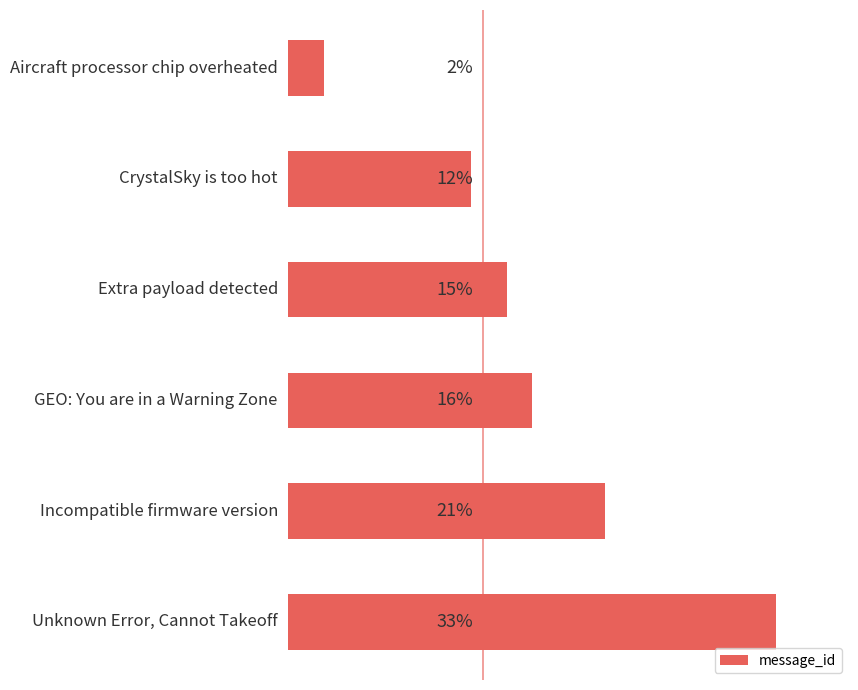

Where is the data nearest to the value 17?

3